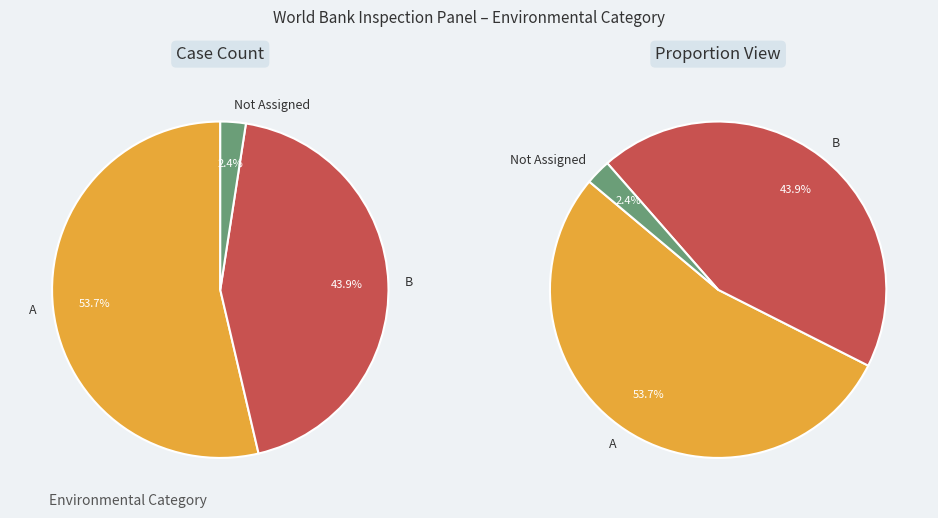

Count the number of slices in the pie.

3